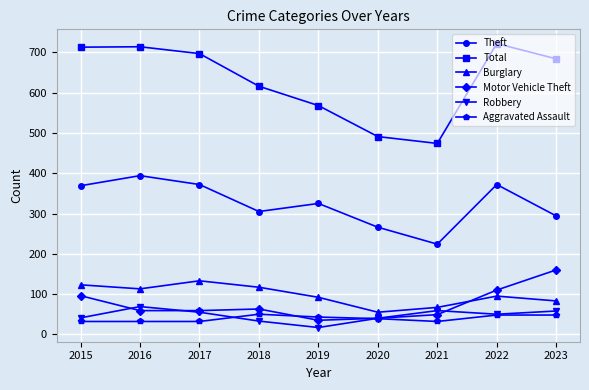

At how many categories does at least one series exceed 353?

9